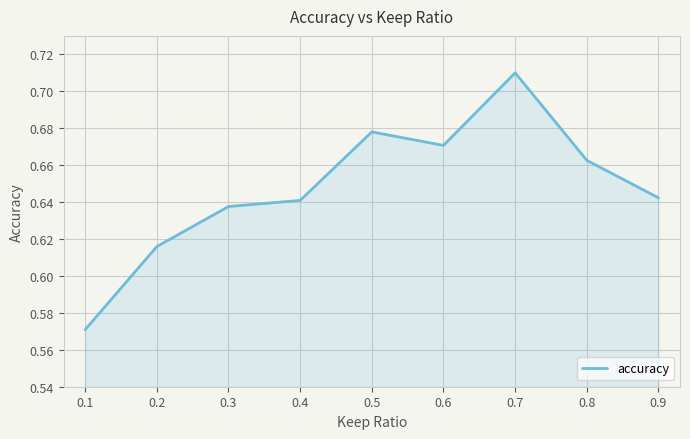

True or false: the data shows 0.2 at 0.8.

False